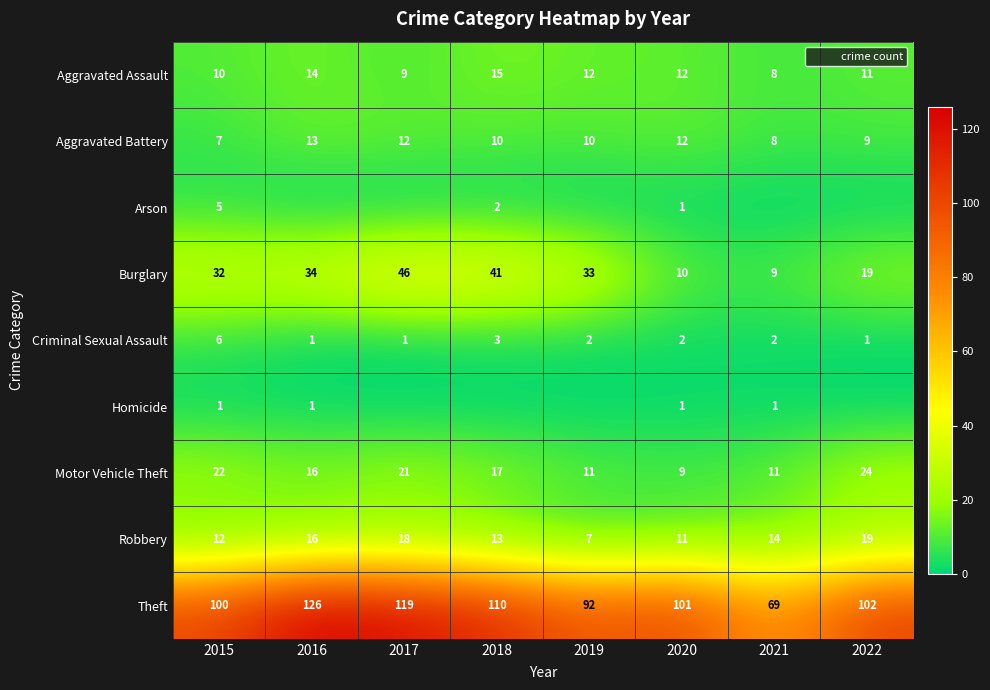

At which category does the chart reach its minimum across all series?

2016